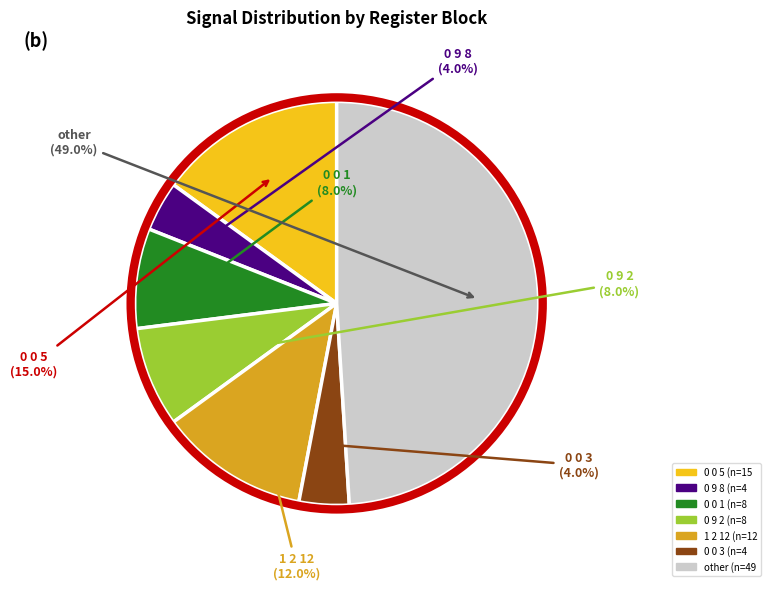

Is it true that other is 49% of the pie?

True